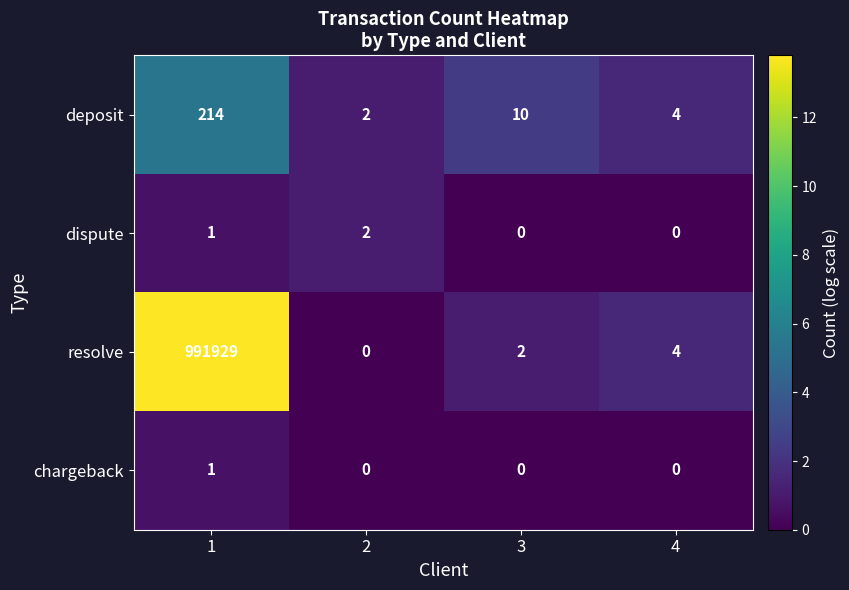

Reading left to right, what are all the values shown in this chart?

deposit: 1=214	2=2	3=10	4=4
dispute: 1=1	2=2	3=0	4=0
resolve: 1=991929	2=0	3=2	4=4
chargeback: 1=1	2=0	3=0	4=0